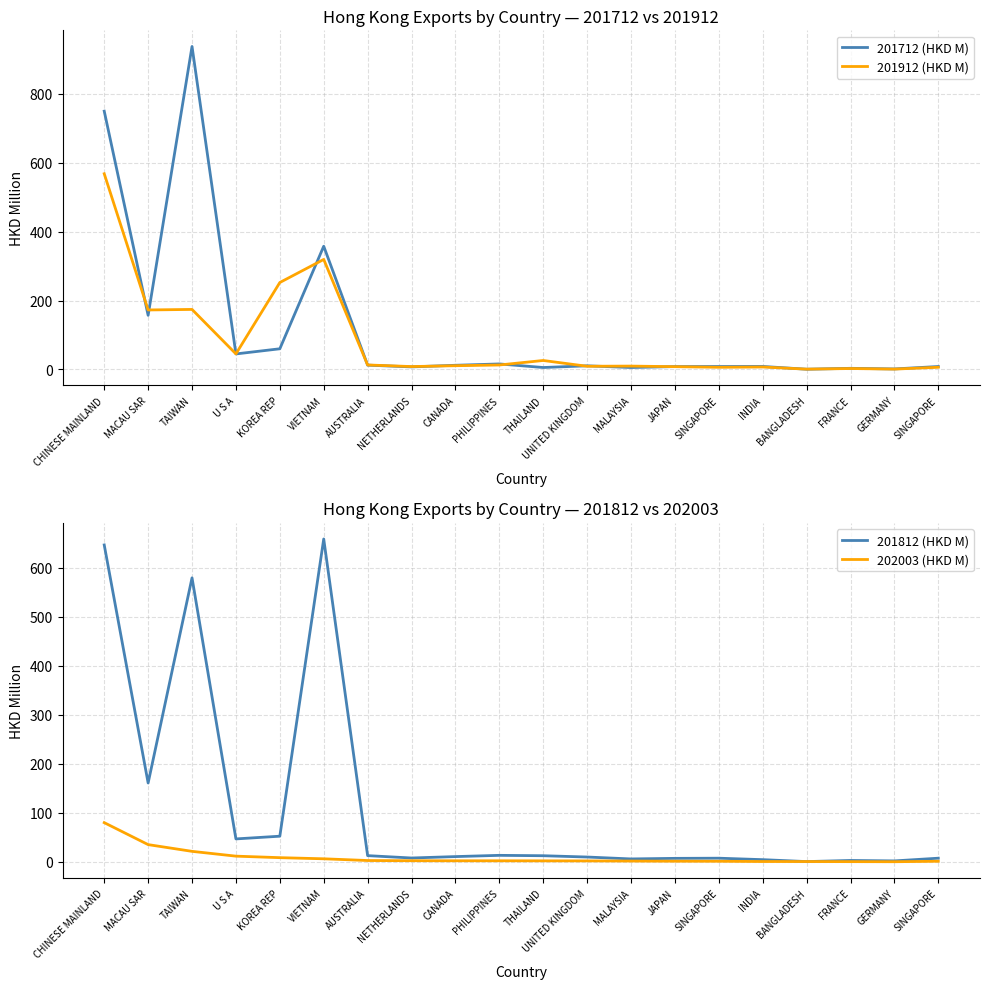

Reading left to right, transcribe all the data shown in this chart.

201712 (HKD M): 750.1	157.2	937.9	45.1	60.0	357.8	12.5	7.4	12.1	16.0	5.6	10.6	5.6	8.4	8.5	8.7	0.7	3.3	1.5	8.5
201912 (HKD M): 568.3	172.8	174.3	45.2	252.5	319.5	13.1	8.4	10.9	13.0	26.1	9.2	9.8	8.0	6.3	7.1	0.9	2.7	1.0	6.3
201812 (HKD M): 646.4	160.8	579.3	46.8	52.3	658.6	12.7	7.8	10.7	13.3	12.5	9.8	5.9	7.1	7.4	4.5	0.5	2.8	1.9	7.4
202003 (HKD M): 80.0	35.1	21.4	11.6	8.5	6.2	2.7	2.3	2.2	2.1	2.0	1.9	1.6	1.3	1.2	0.7	0.6	0.4	0.2	1.2